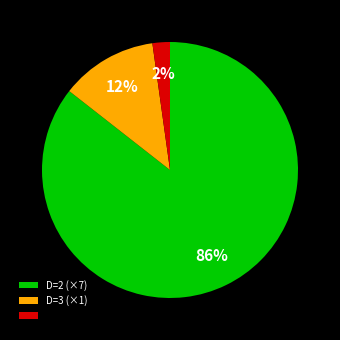

To the nearest percent, what is the average slice percentage?

33%